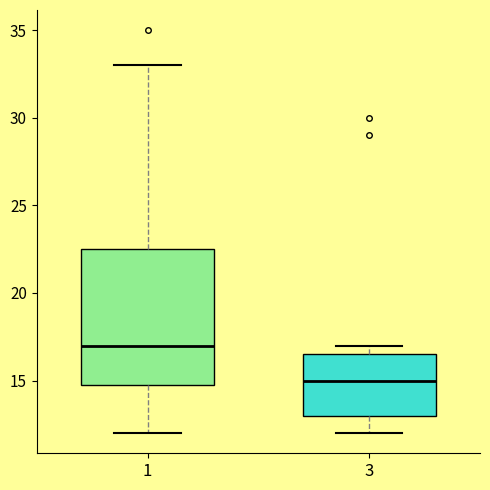

Which box has the highest median line?

1